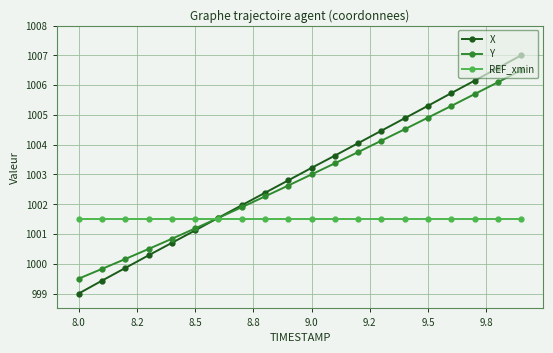

What is the sum of all X values?

20060.1